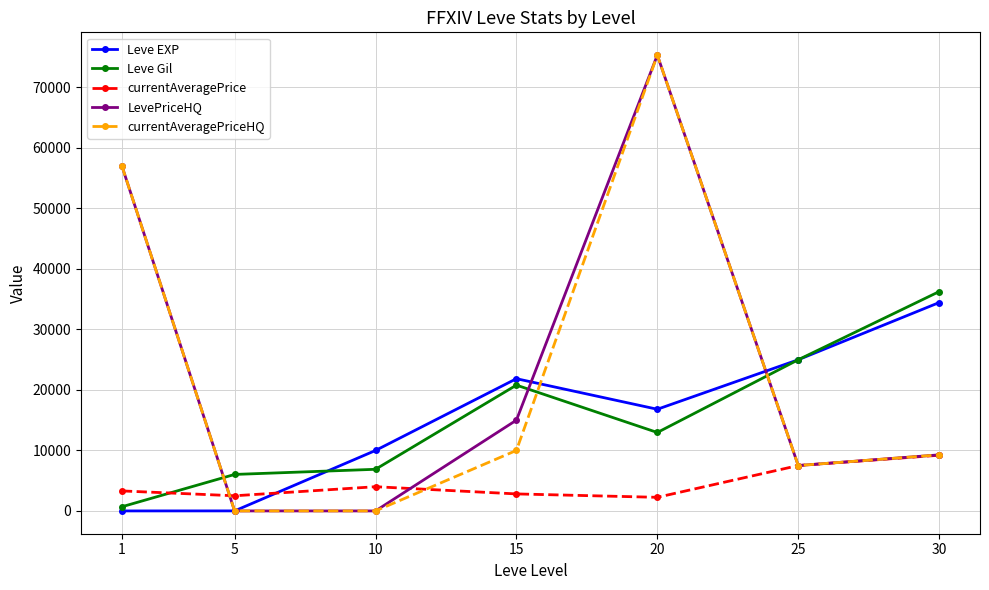

At which label does currentAveragePriceHQ first exceed 9265?

1